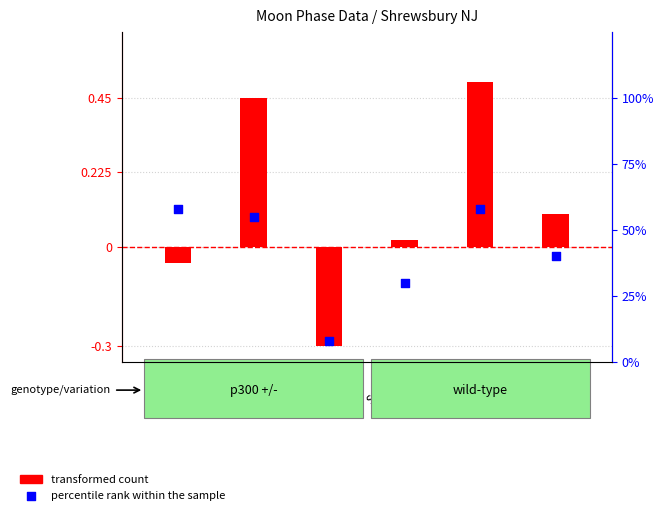

At how many categories does at least one series exceed 0?

6